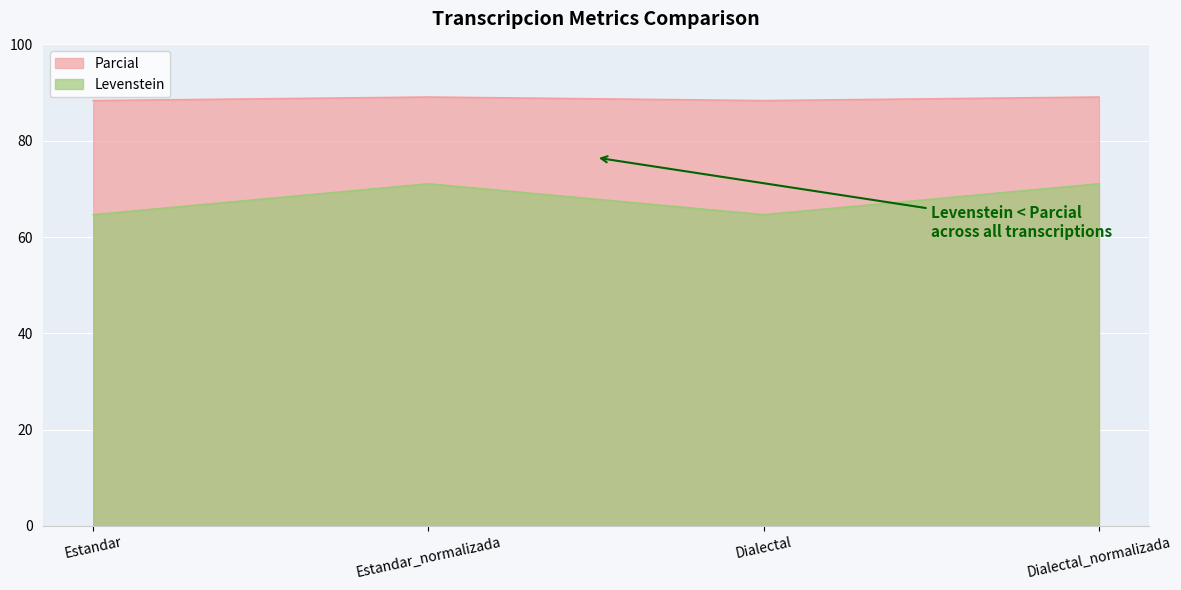

What are all the series names shown in the legend?

Parcial, Levenstein